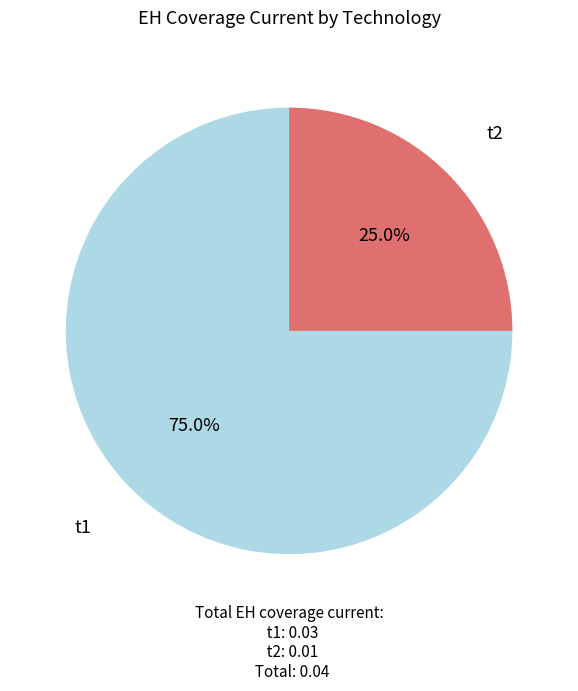

What is the smallest slice in the pie chart?

t2